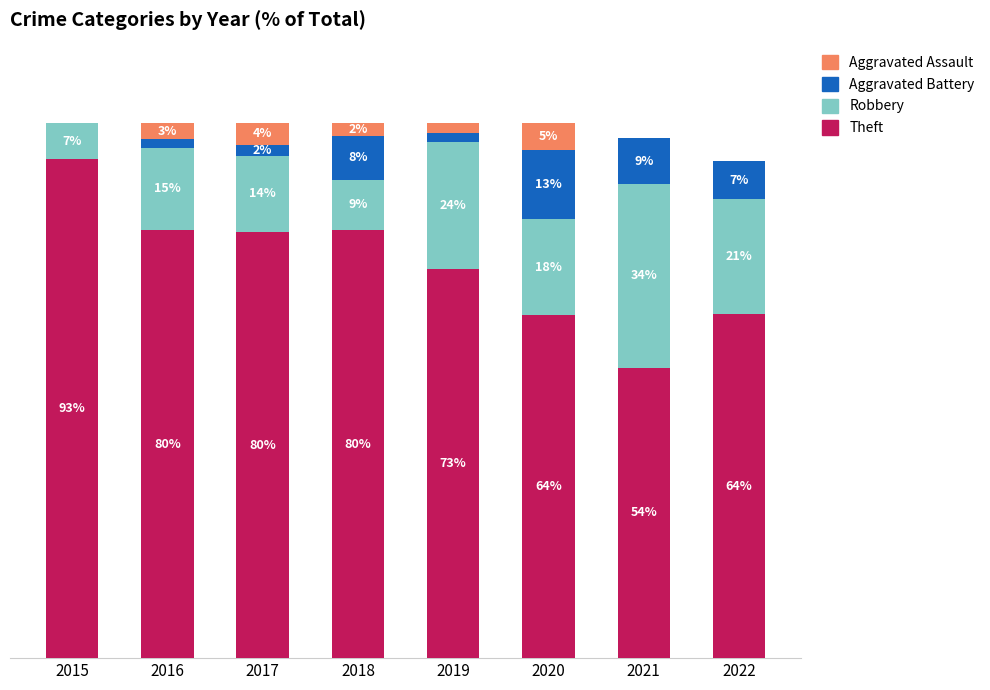

Where does the Aggravated Battery series first go above 7?

2018